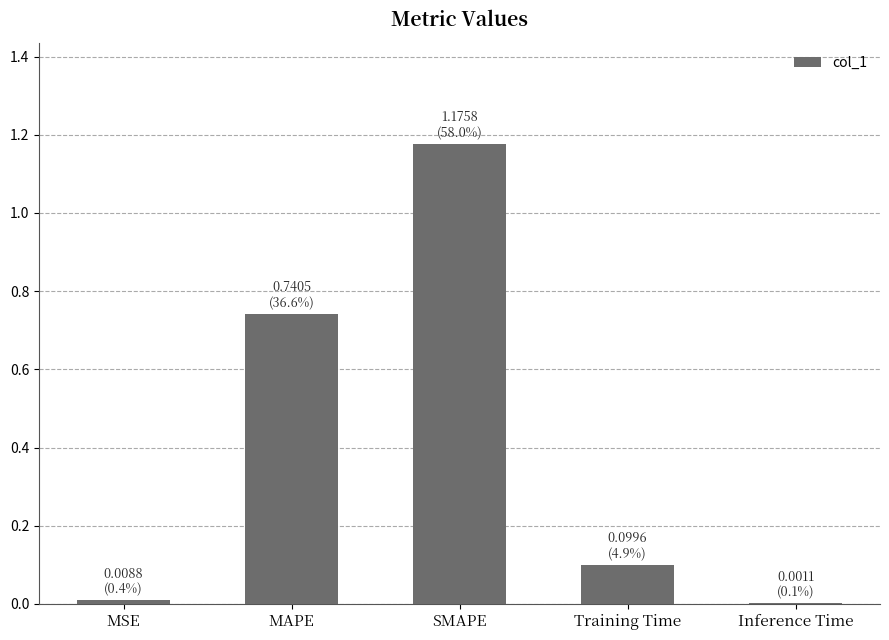

Which category has the highest value across all series?

SMAPE